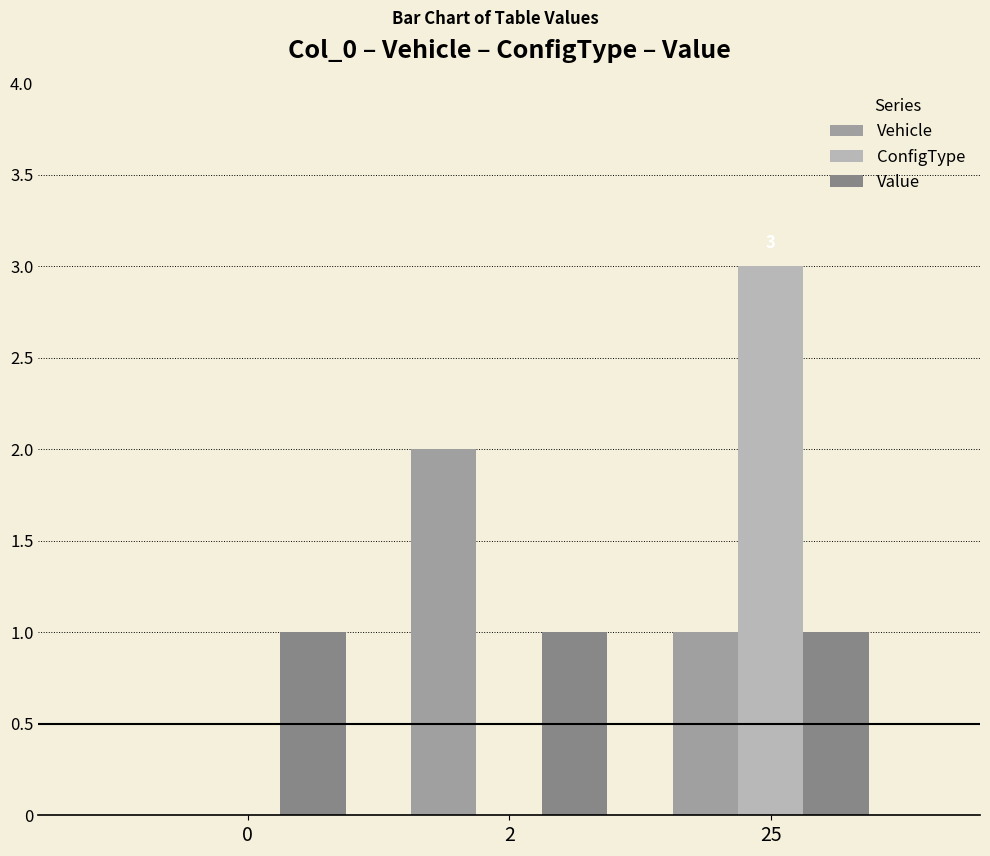

At which category does the chart reach its peak across all series?

25